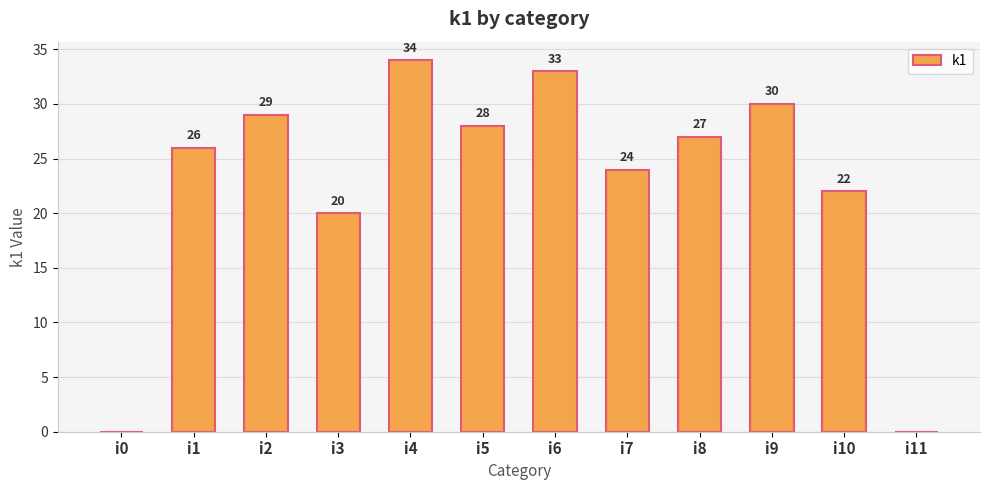

Is it true that the value at i8 is 40?

False